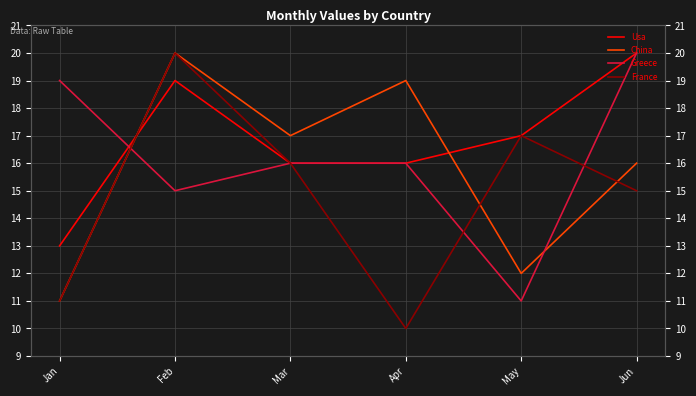

How many lines are shown in the chart?

4